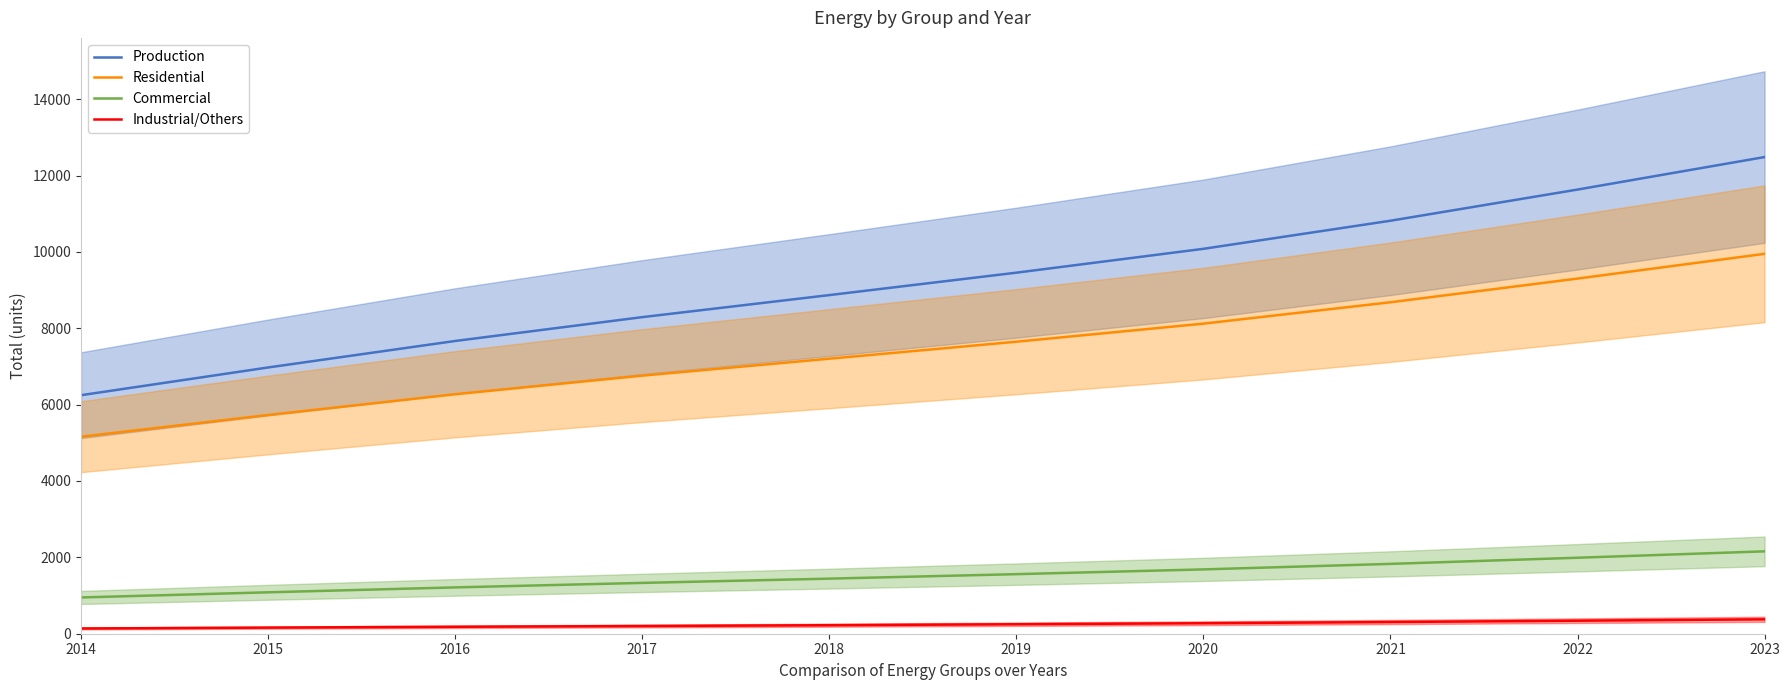

What is the sum of the Industrial/Others values at 2014 and 2023?

514.8